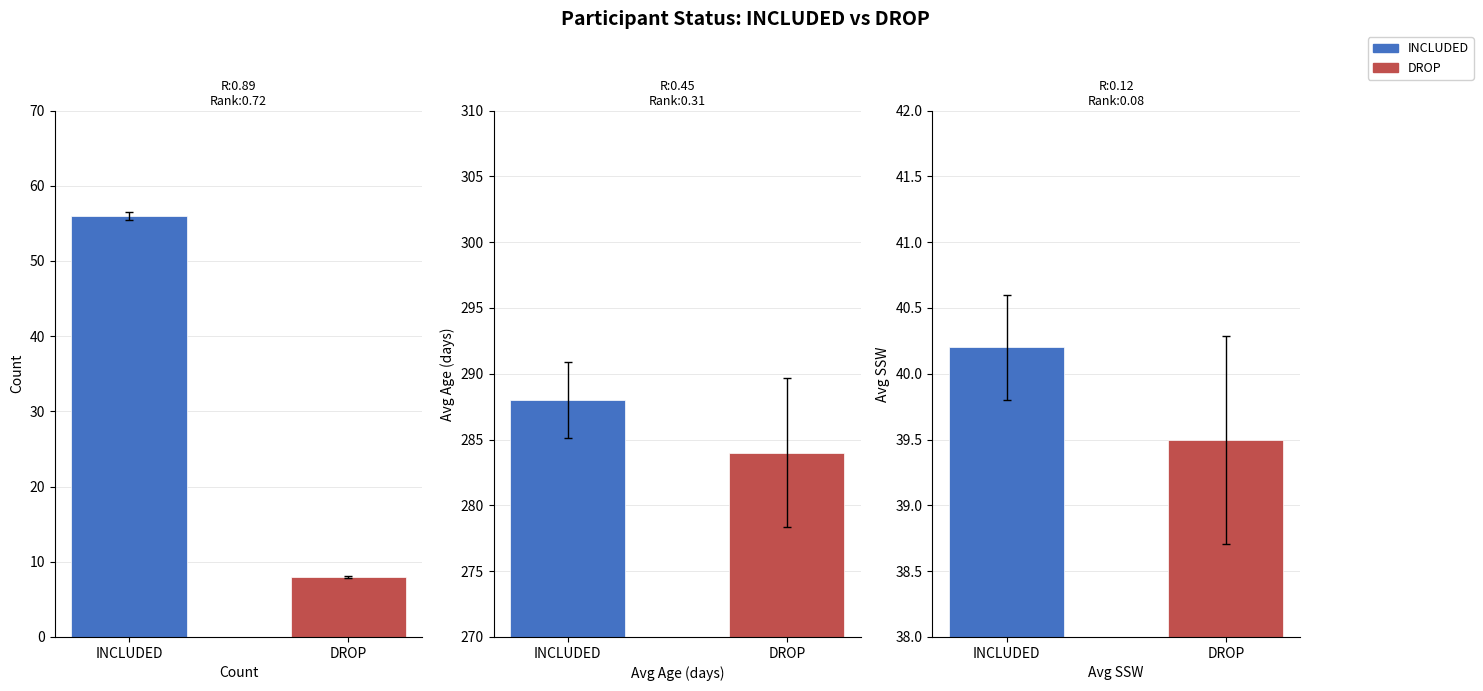

What is the sum of the DROP values at 2 and 3?

323.5